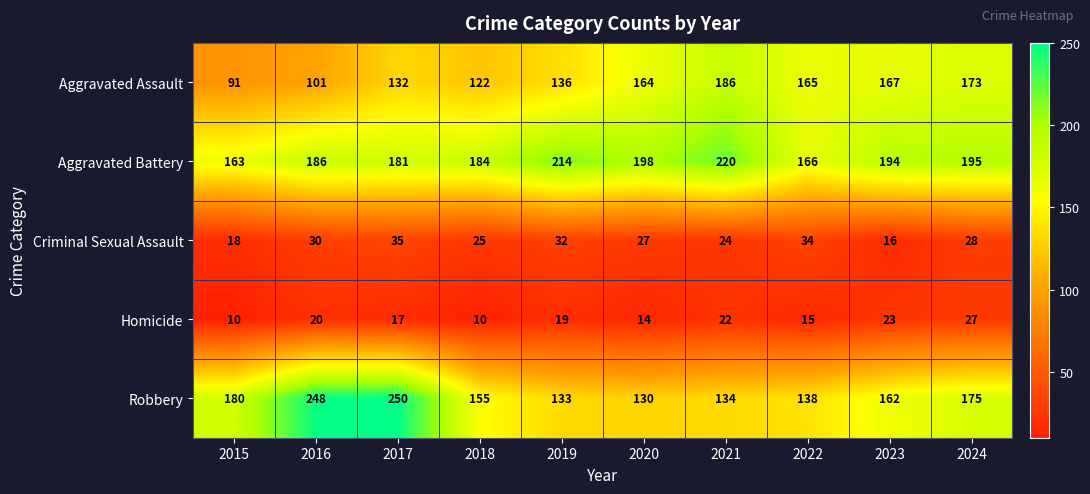

Which series changed the most between 2018 and 2022?

Aggravated Assault